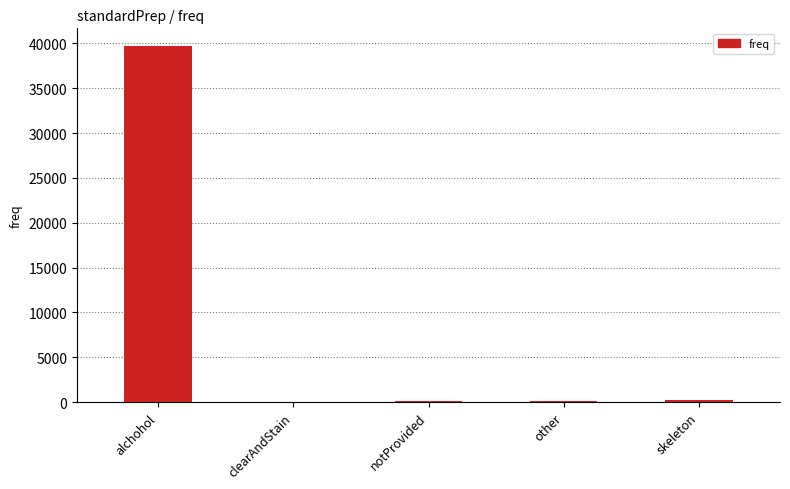

What is the sum of all values?

40205